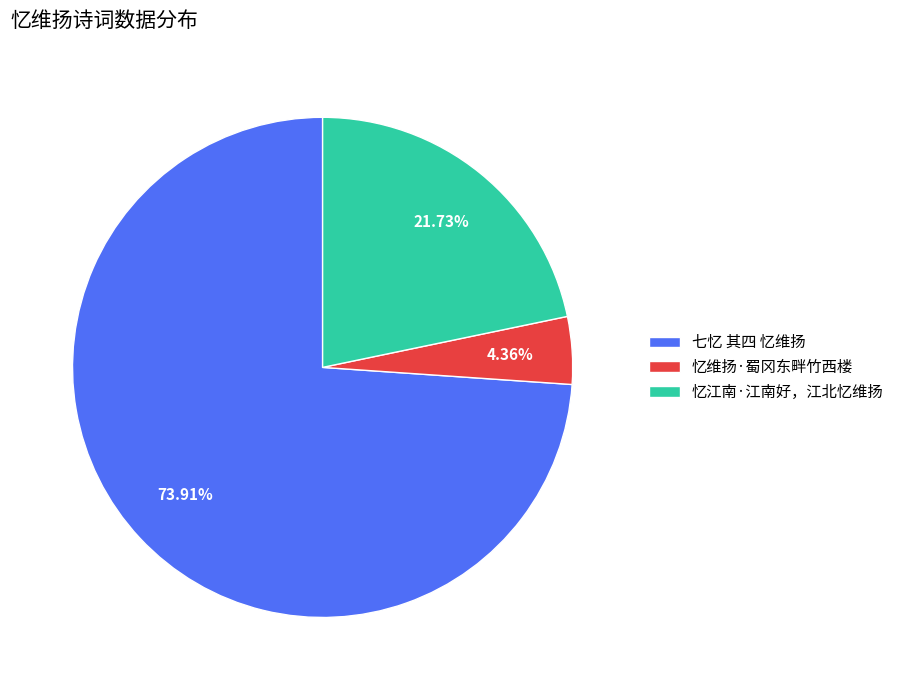

Does 忆江南·江南好，江北忆维扬 account for over 50% of the chart?

No